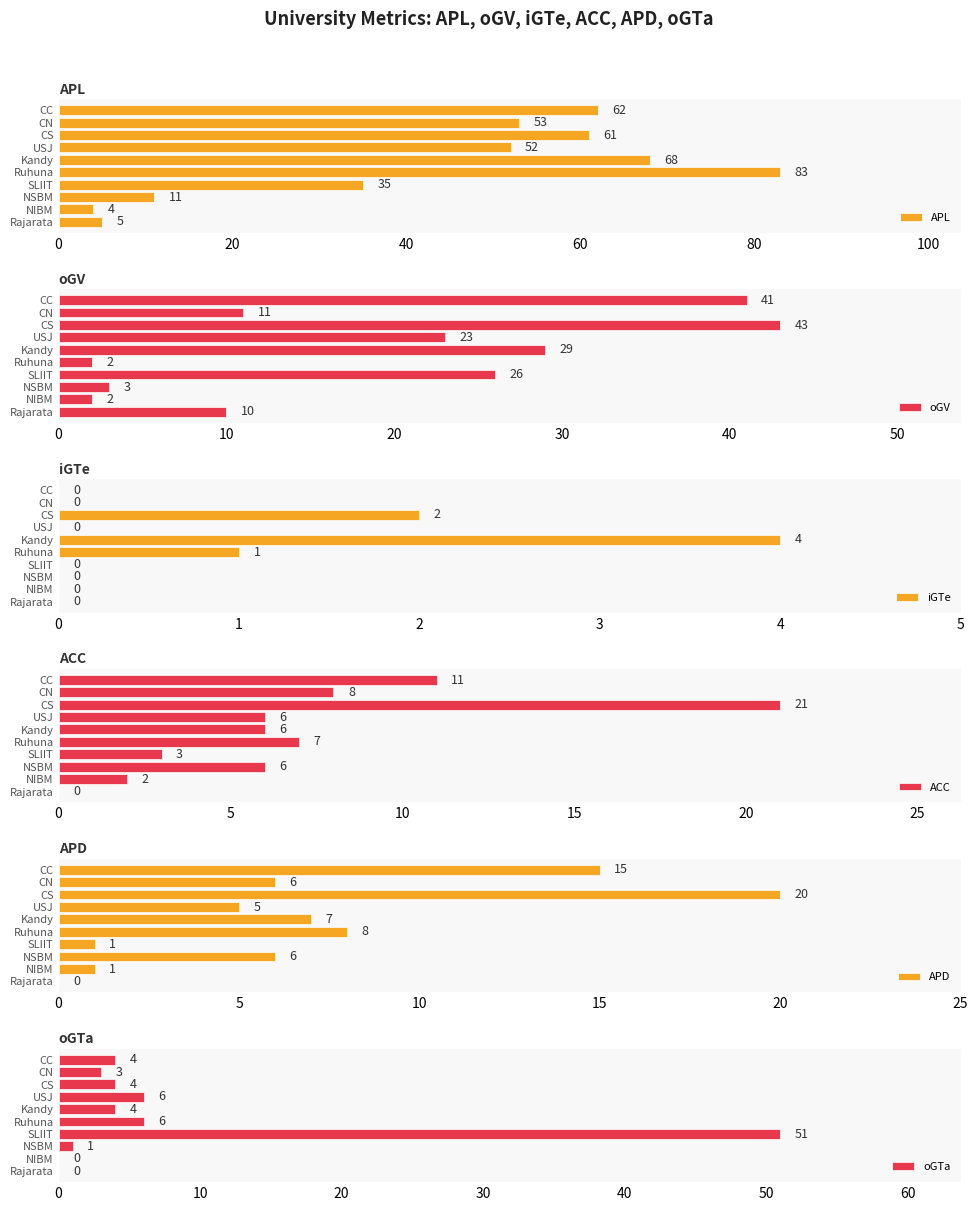

At which label does APL reach its minimum?

NIBM